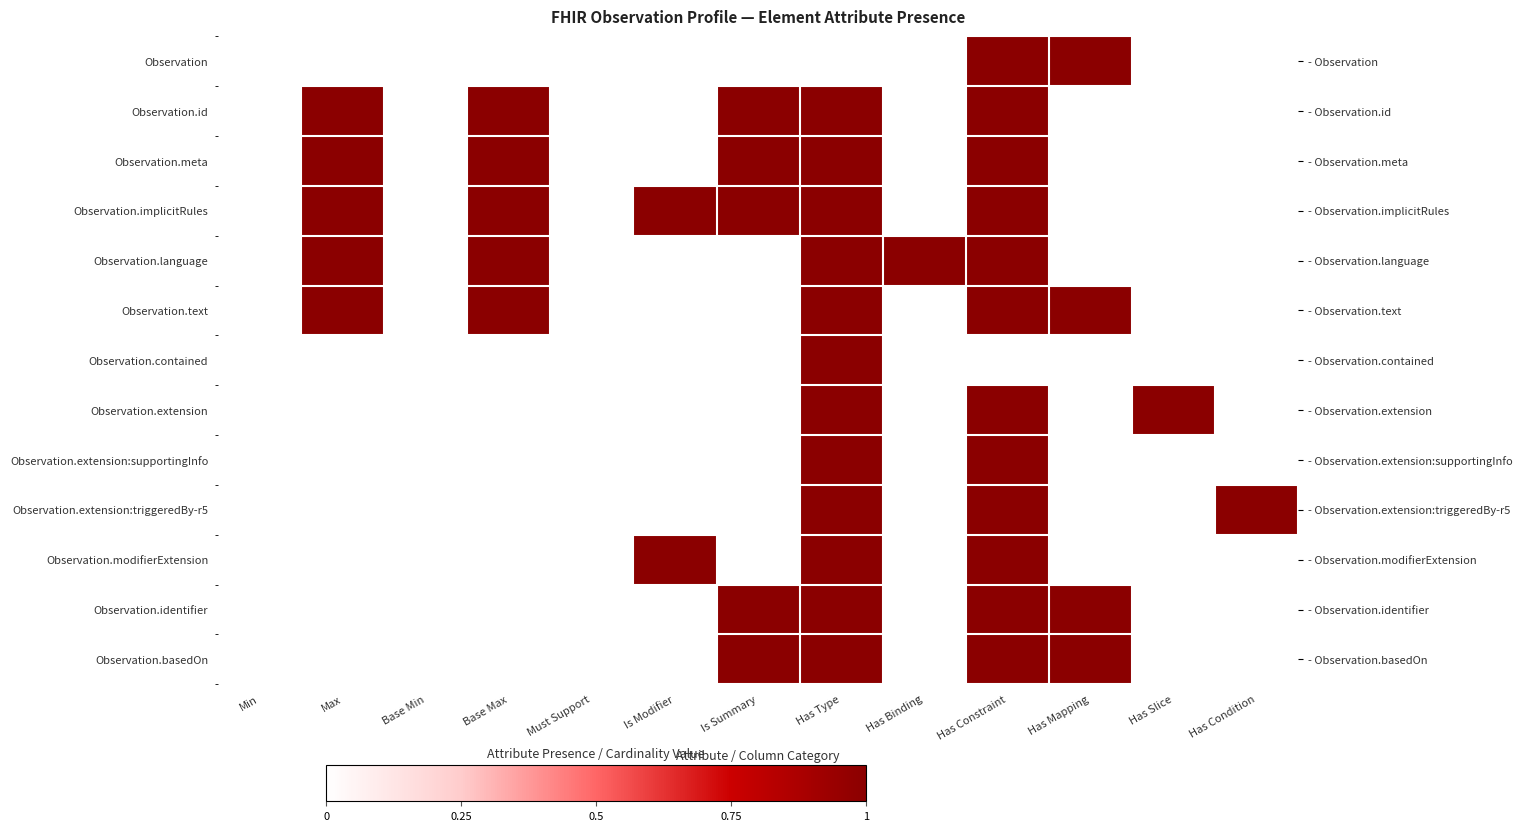

How many positive values does the Observation.language series have?

5